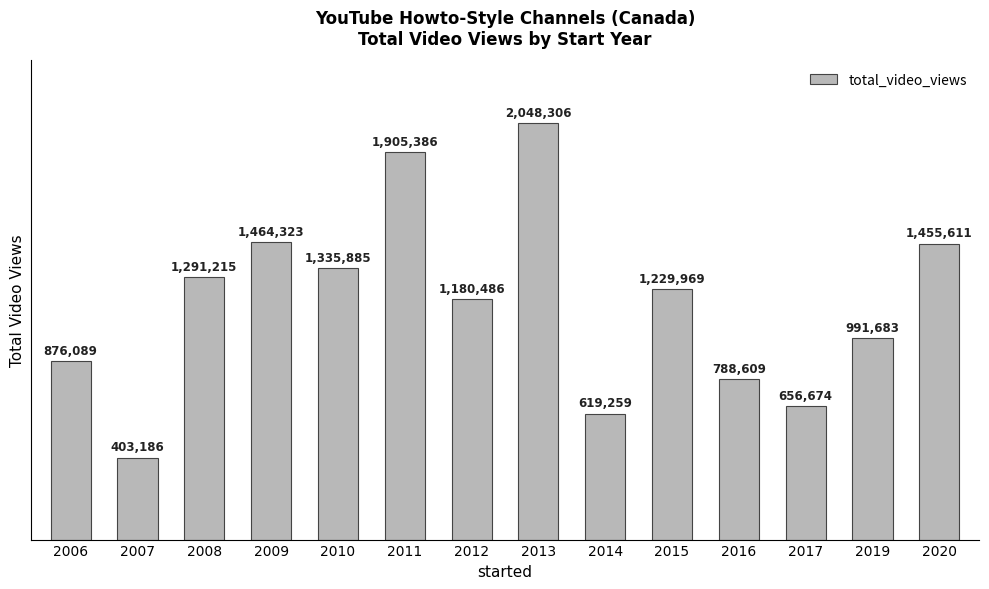

Rank the categories by value from lowest to highest.

2007, 2014, 2017, 2016, 2006, 2019, 2012, 2015, 2008, 2010, 2020, 2009, 2011, 2013